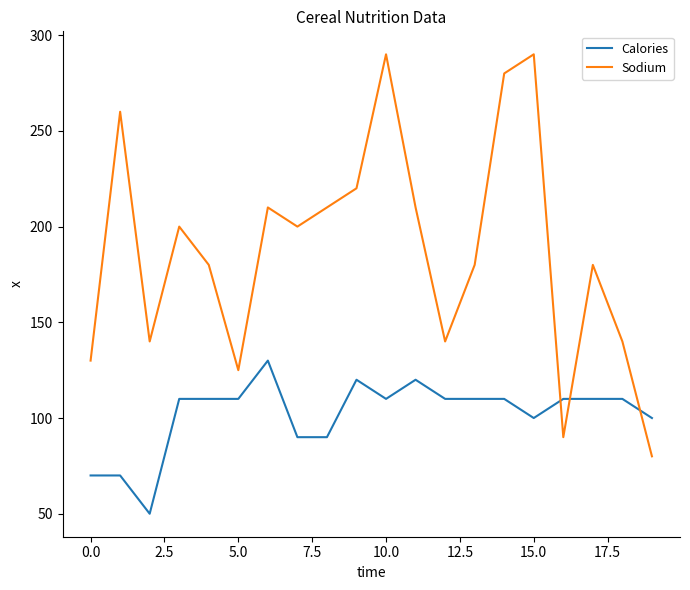

Which series has the largest range (max minus min)?

Sodium